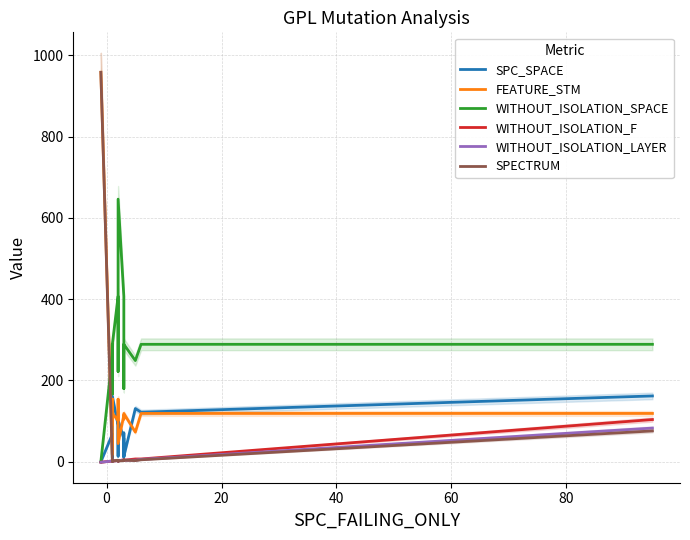

What are all the series names shown in the legend?

SPC_SPACE, FEATURE_STM, WITHOUT_ISOLATION_SPACE, WITHOUT_ISOLATION_F, WITHOUT_ISOLATION_LAYER, SPECTRUM